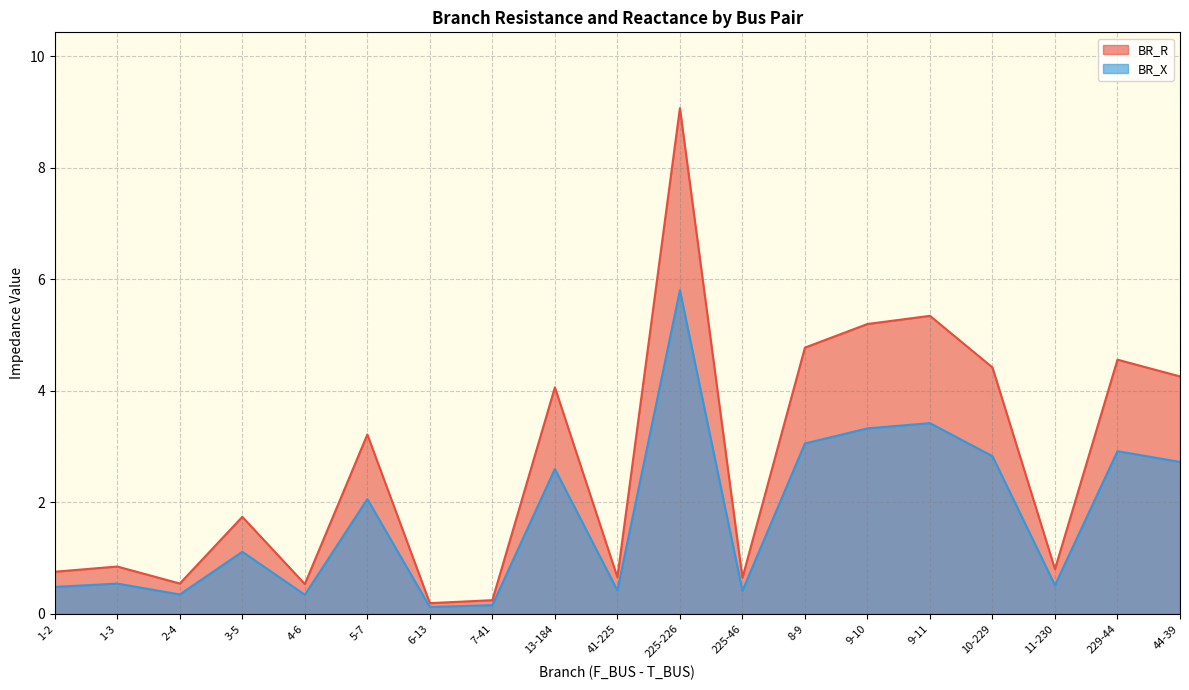

At which label does BR_R first exceed 1?

3-5